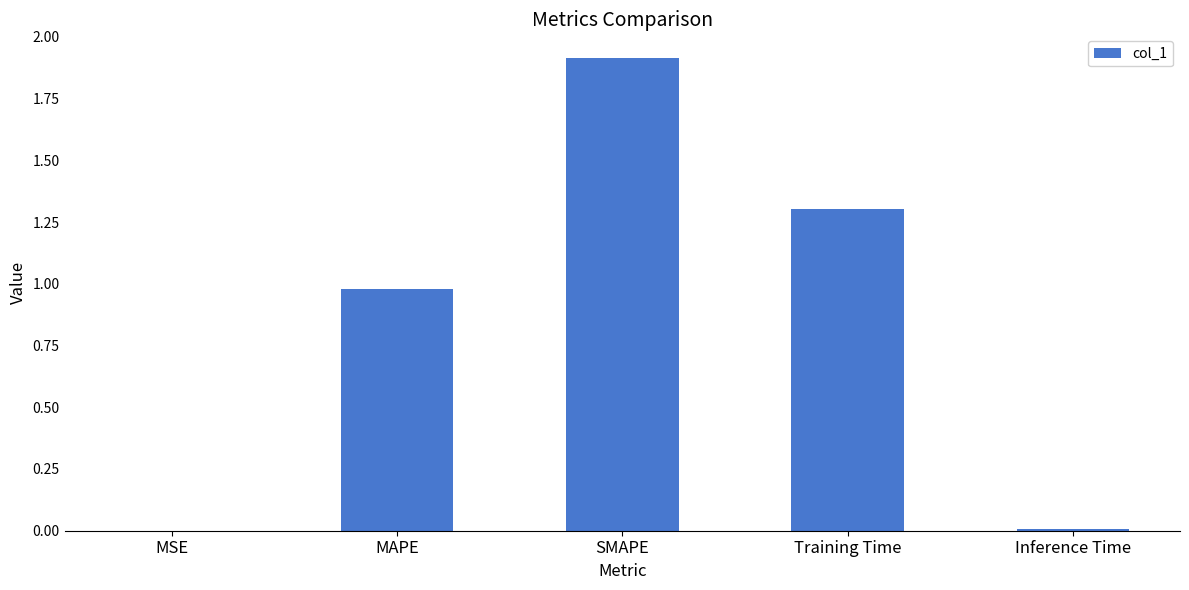

Which has a higher value, MAPE or Training Time?

Training Time